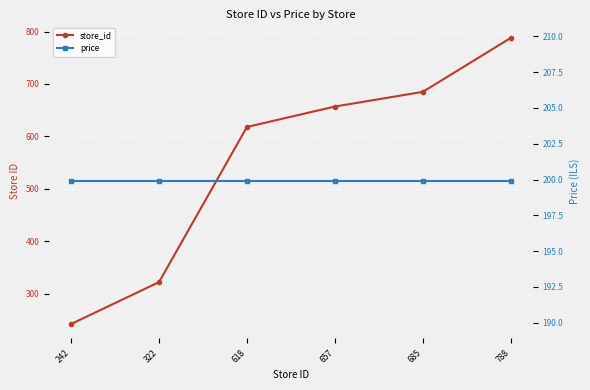

Is the value of store_id at 242 greater than the value of price at 242?

Yes